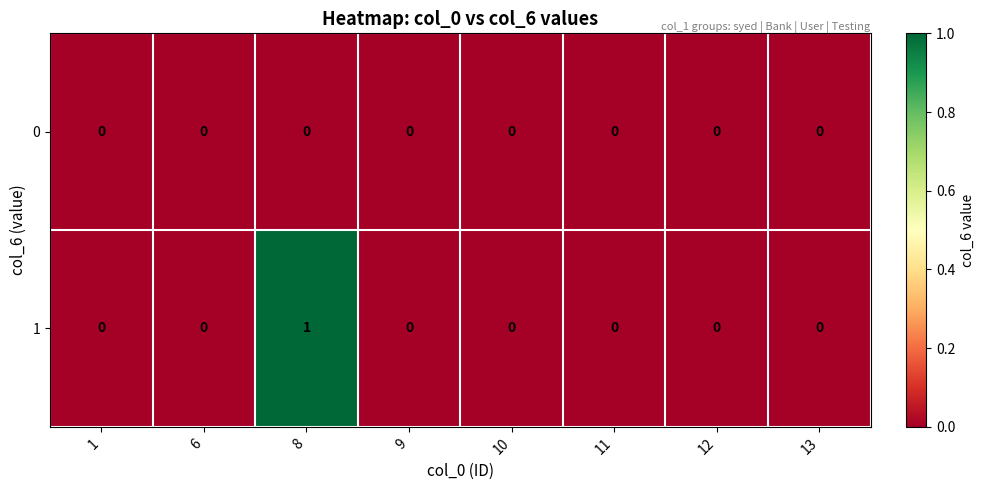

List the series in order of their peak value, lowest first.

0, 1